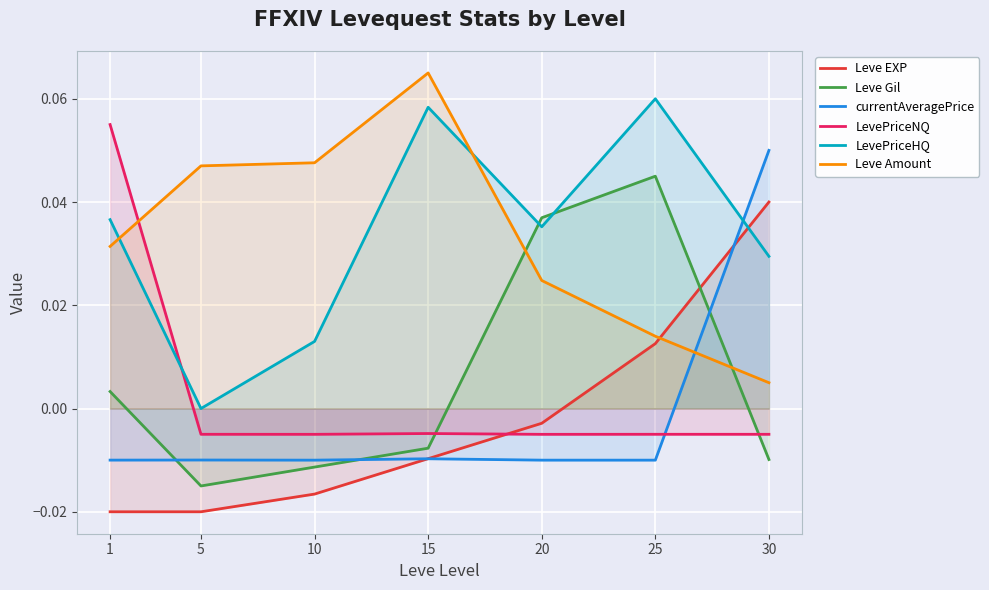

At which category does currentAveragePrice reach its first local valley?

10